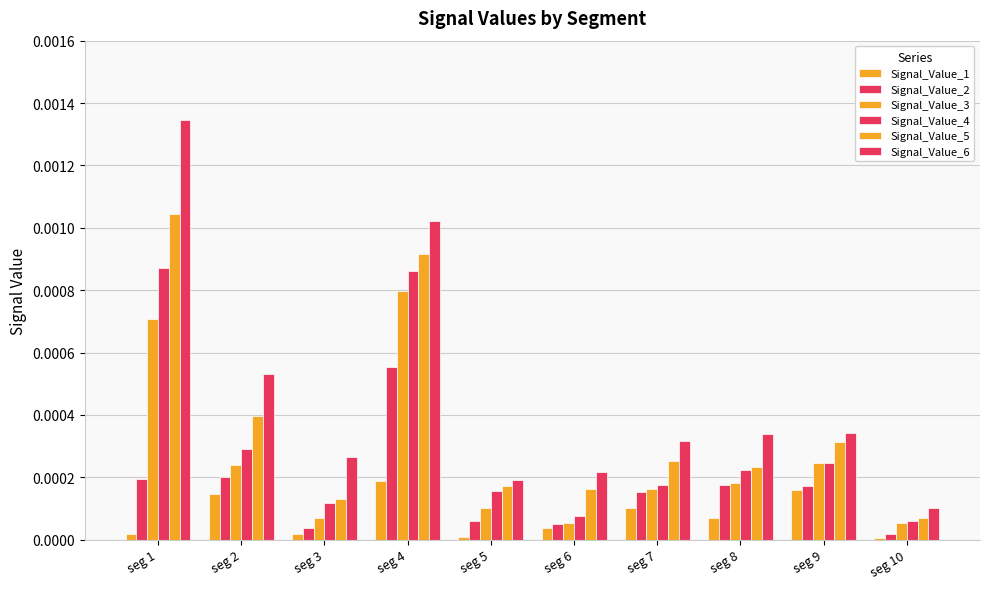

At which category is the sum across all series the highest?

seg 4